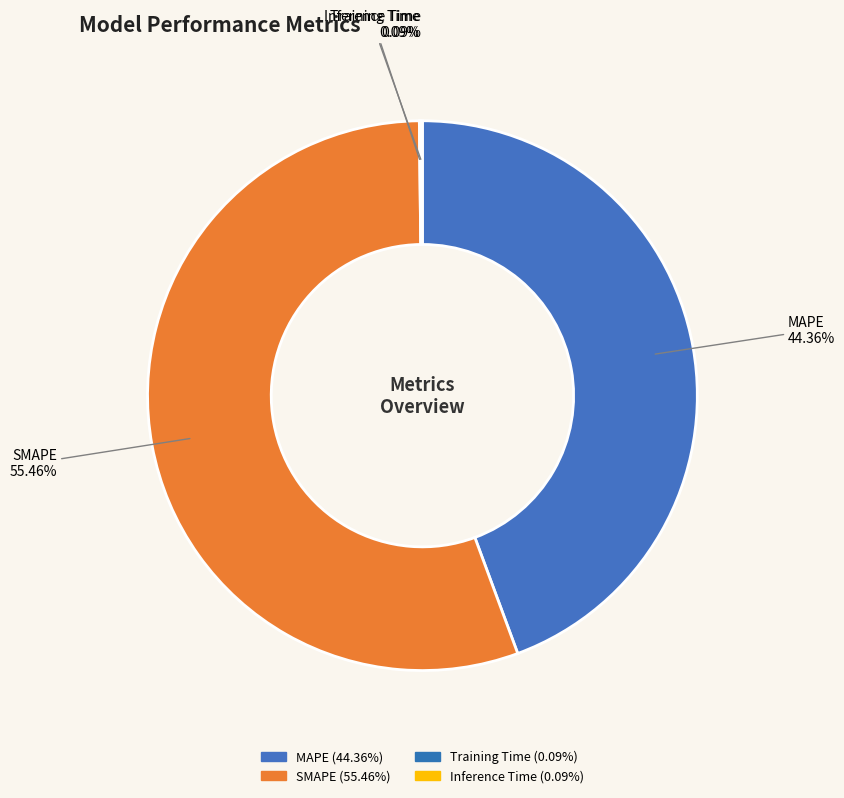

To the nearest percent, what portion does MAPE represent?

44%